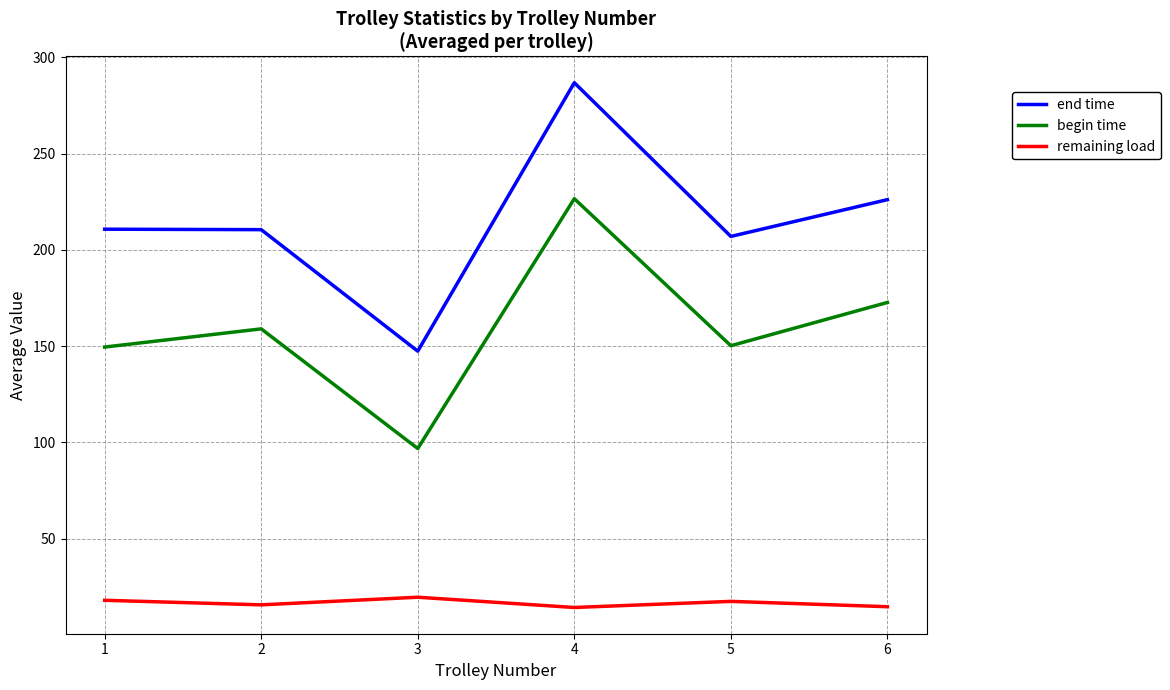

What are all the series names shown in the legend?

end time, begin time, remaining load